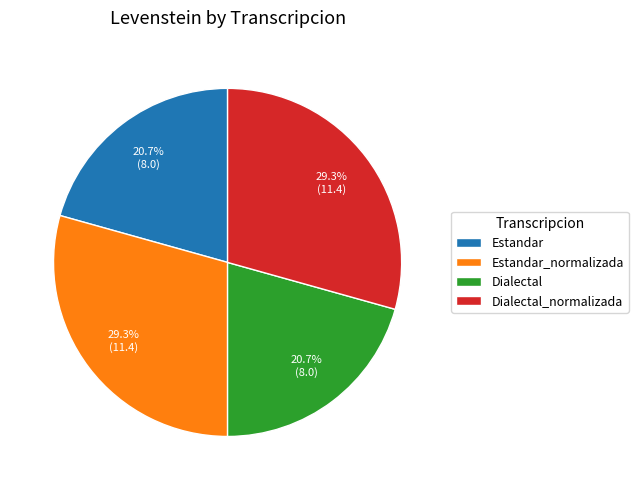

What is the ratio of the value at Estandar_normalizada to the value at Dialectal_normalizada?

1.0